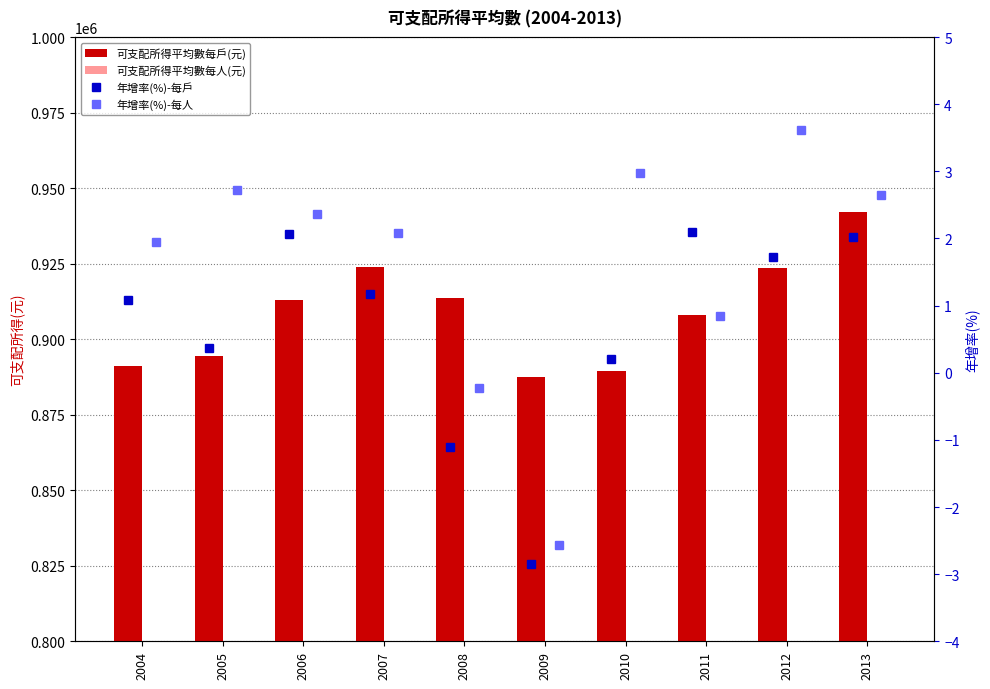

What value does the 可支配所得平均數每戶(元) series have at 2008?

913687.0